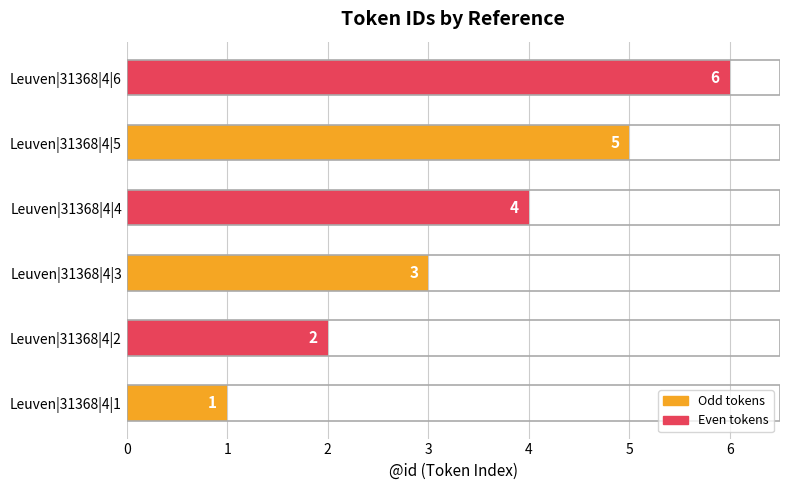

The chart shows a value of 5 at Leuven|31368|4|5. True or false?

True